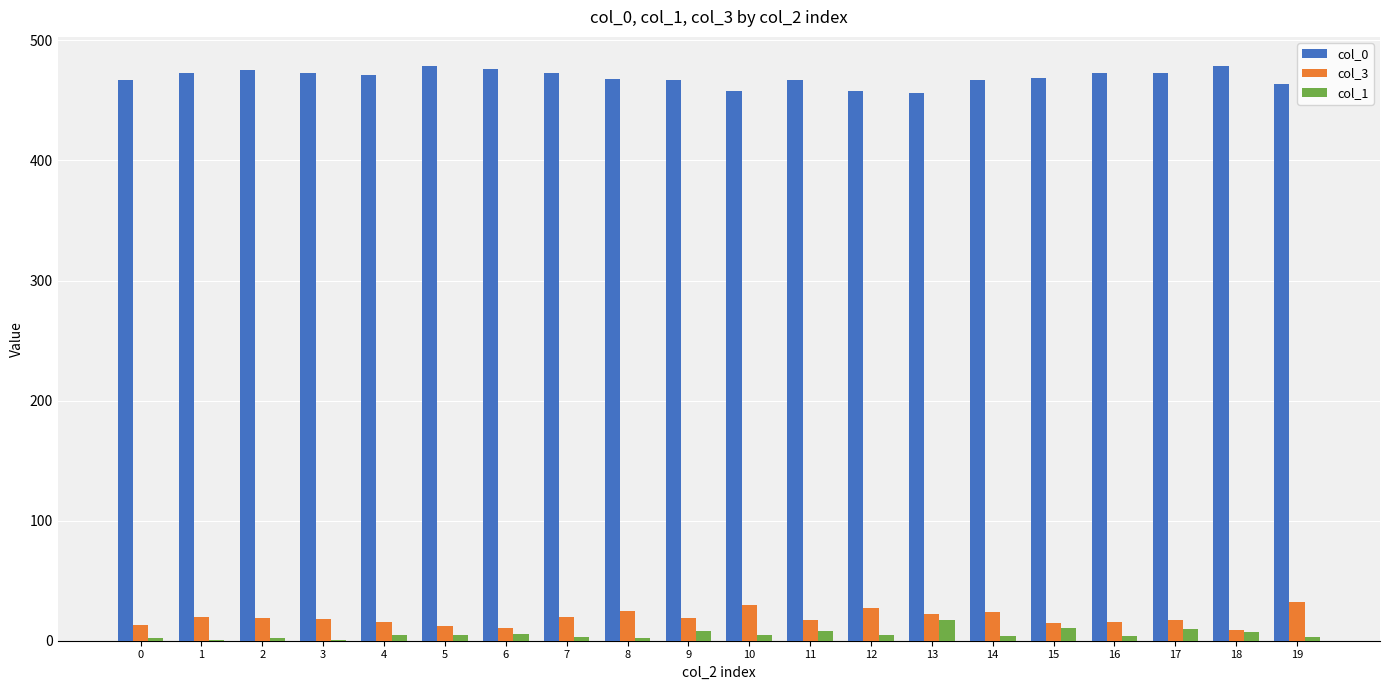

What is the total value across all series at 13?

495